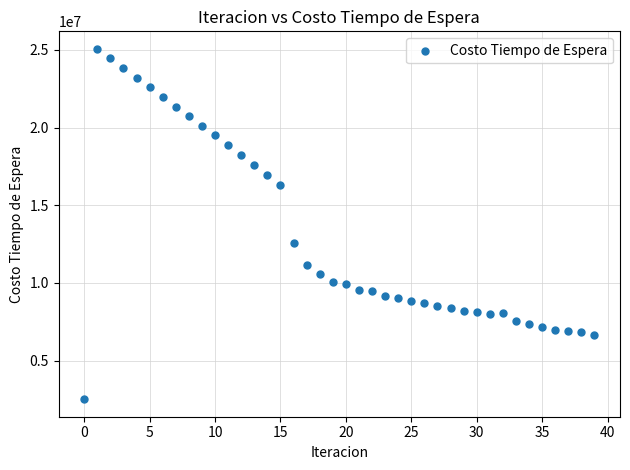

What Y value in the scatter plot is closest to 13790188?

12536534.7